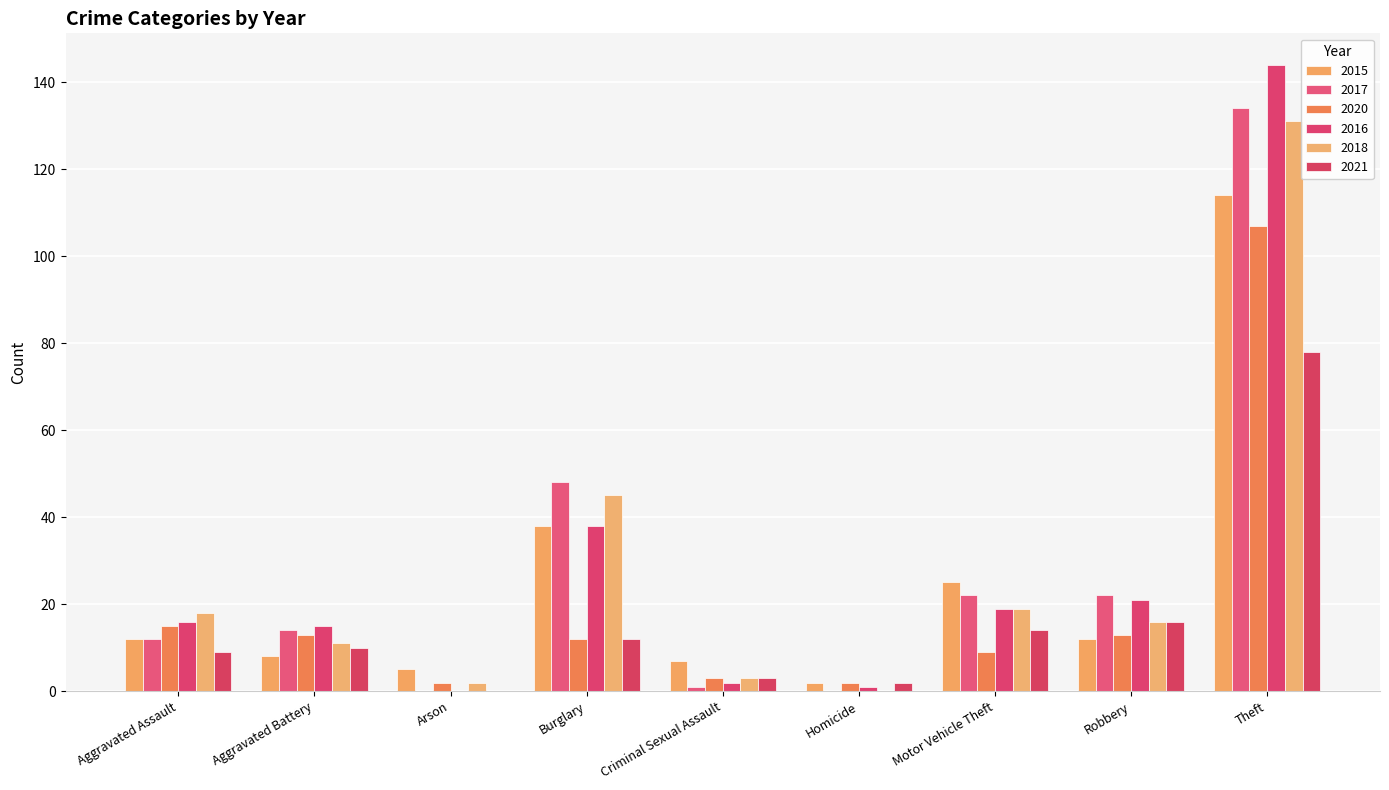

What is the maximum value for 2015?

114